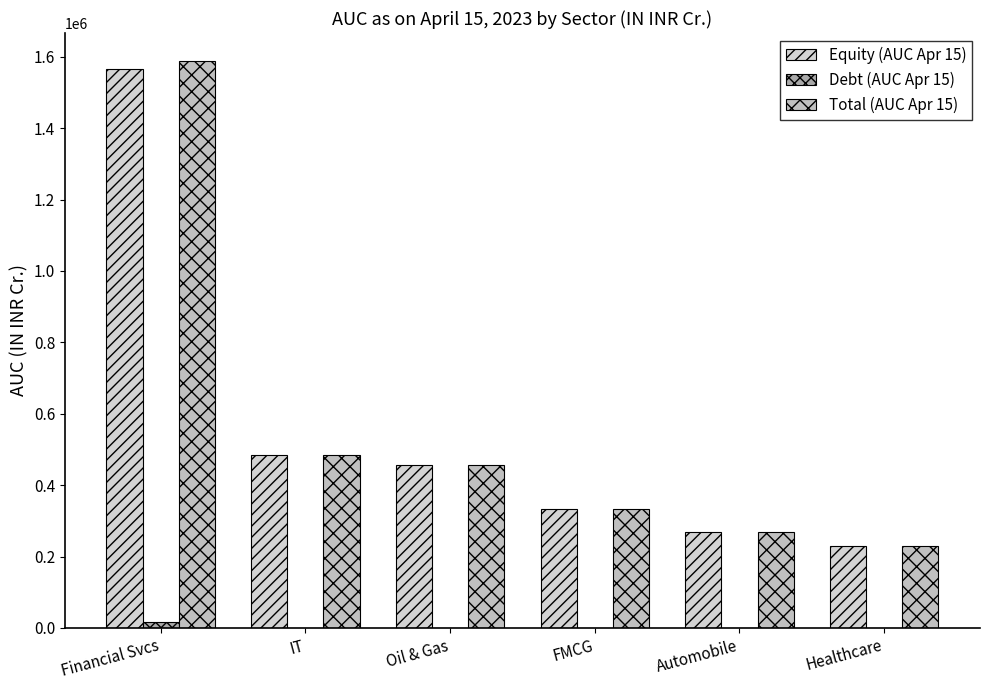

Does the chart contain stacked bars?

No